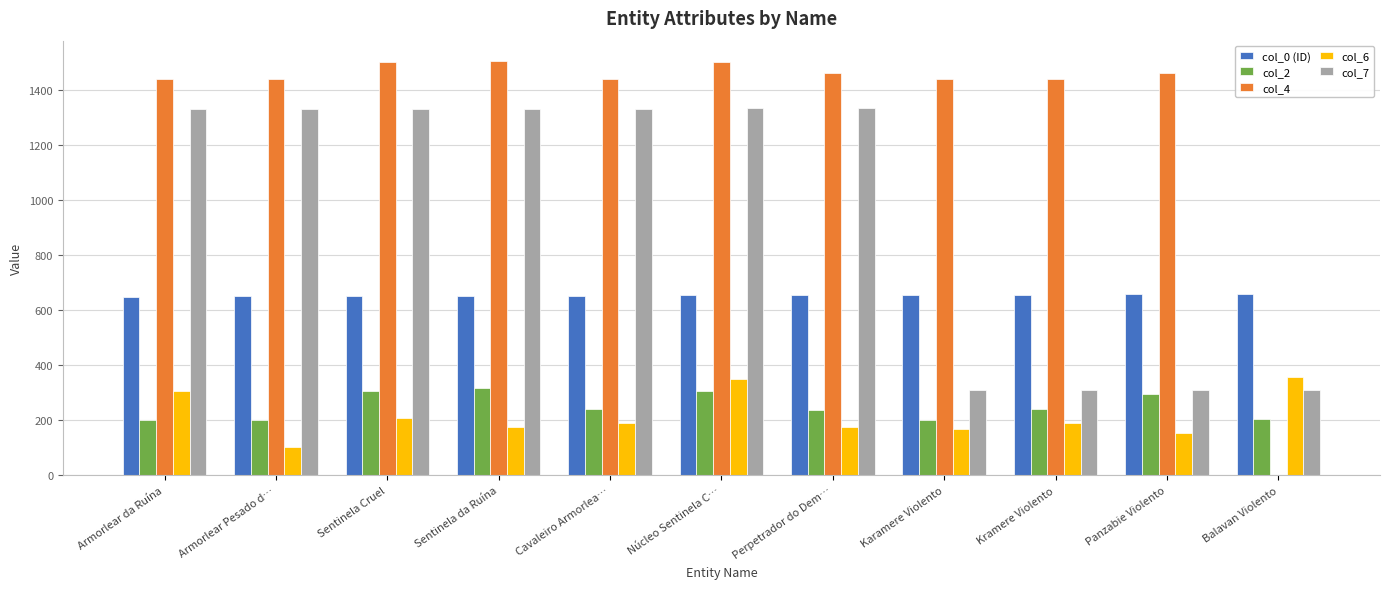

Does the chart contain stacked bars?

No